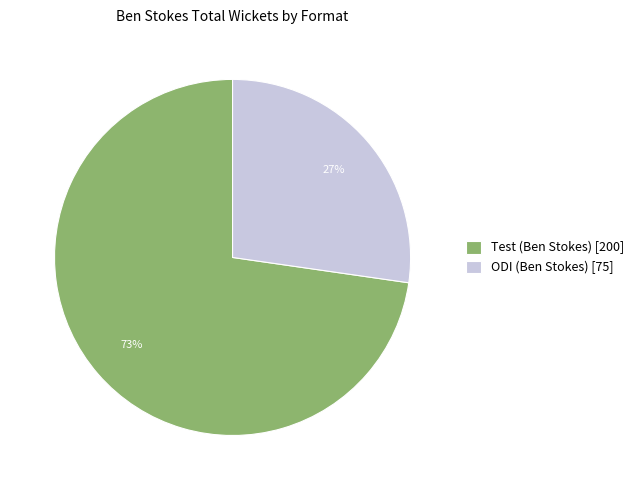

To the nearest percent, what portion does Test (Ben Stokes) represent?

73%